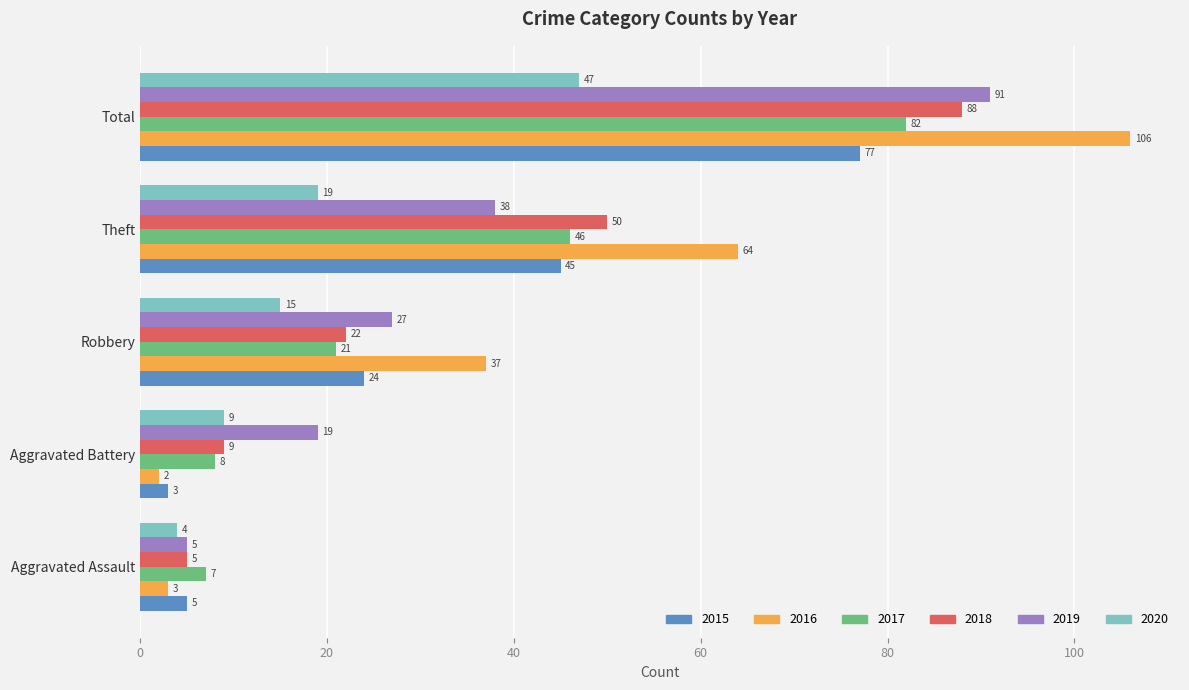

What is the spread (max minus min) of values at Theft?

45